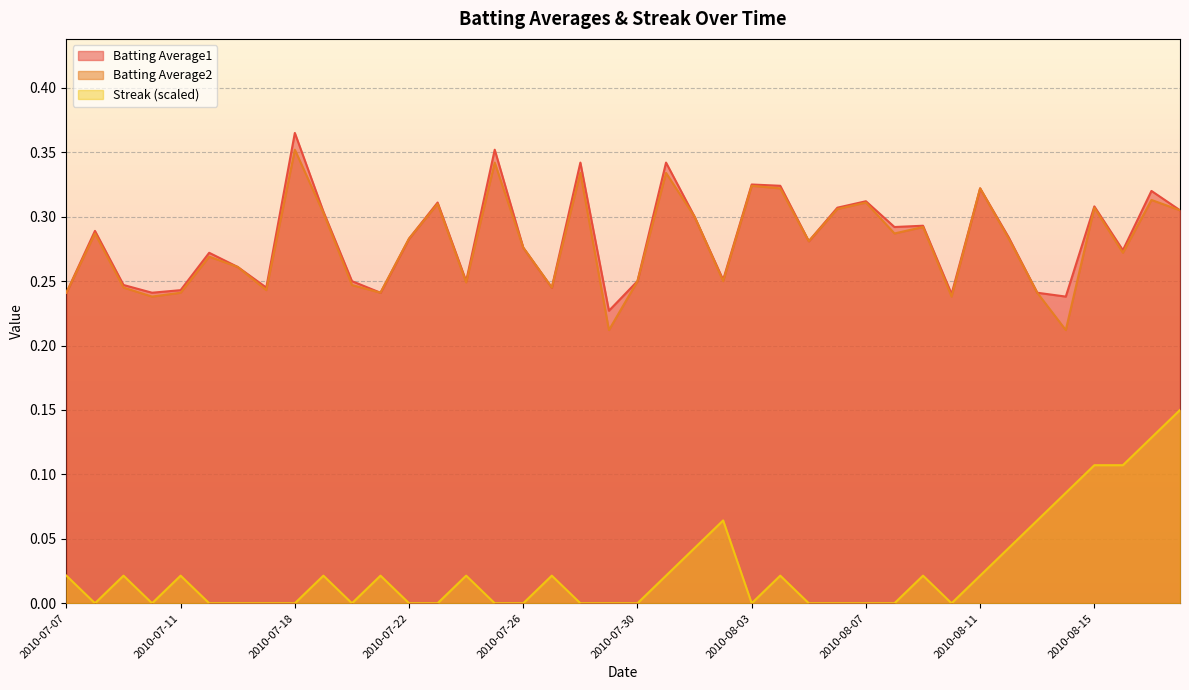

What is the label of the 14th point from the left?

2010-07-23